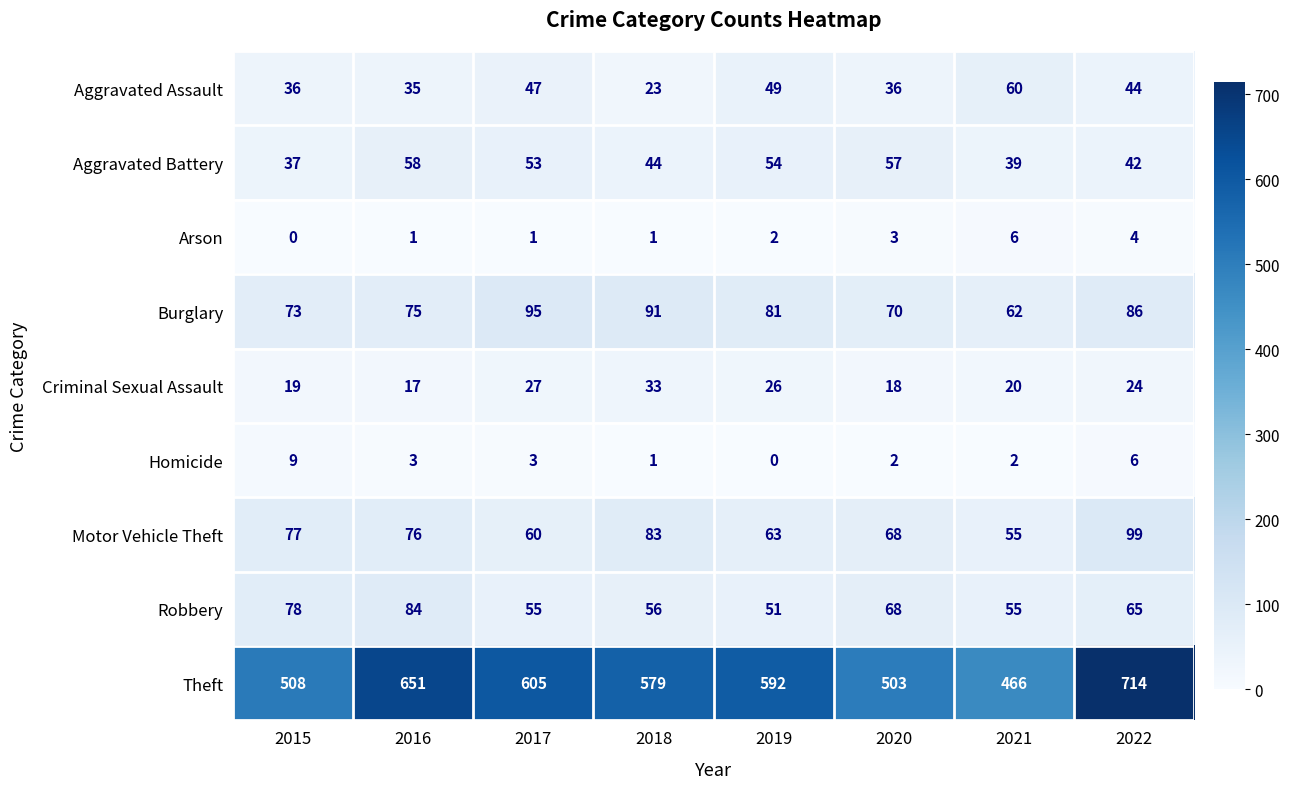

Rank the series at 2019 from lowest to highest value.

Homicide, Arson, Criminal Sexual Assault, Aggravated Assault, Robbery, Aggravated Battery, Motor Vehicle Theft, Burglary, Theft